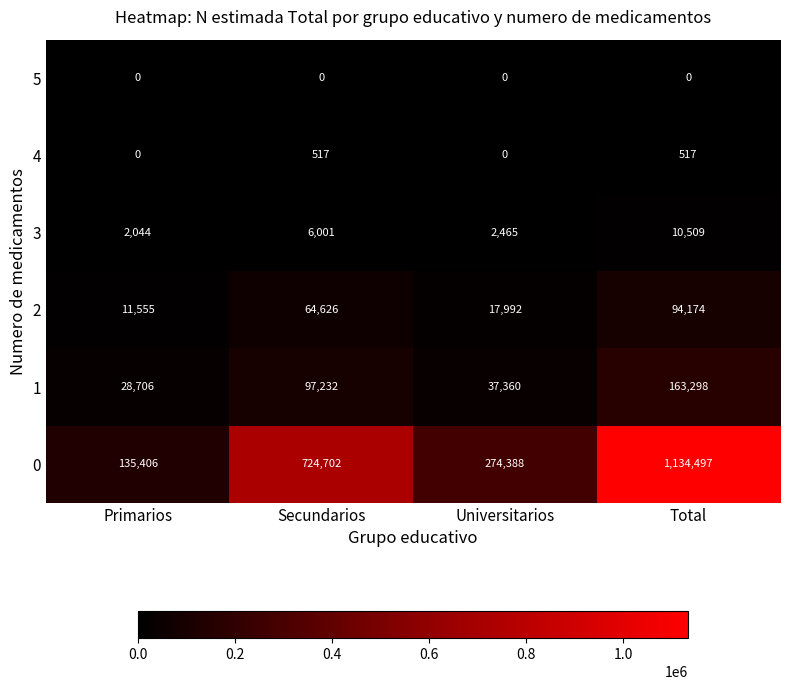

At which category is the sum across all series the highest?

Total